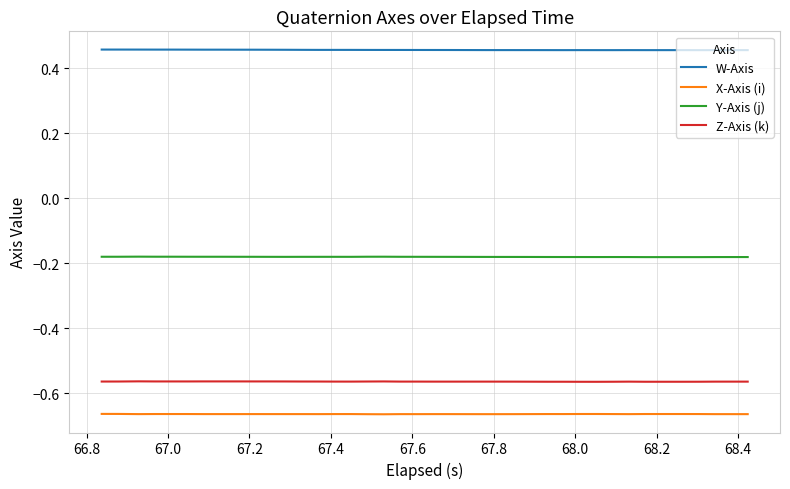

Rank the series by their maximum value, from lowest to highest.

X-Axis (i), Z-Axis (k), Y-Axis (j), W-Axis